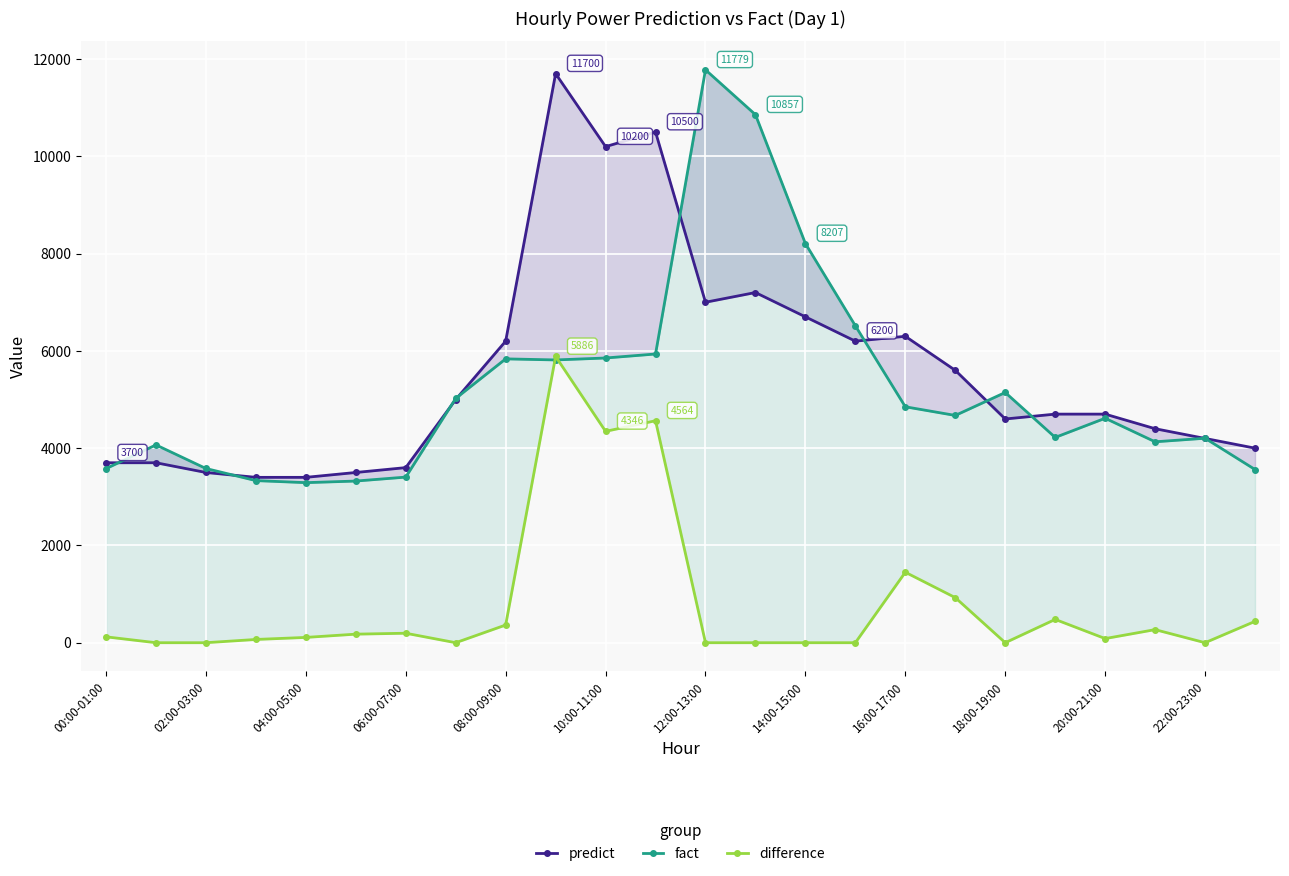

How many data points does each series have?

24